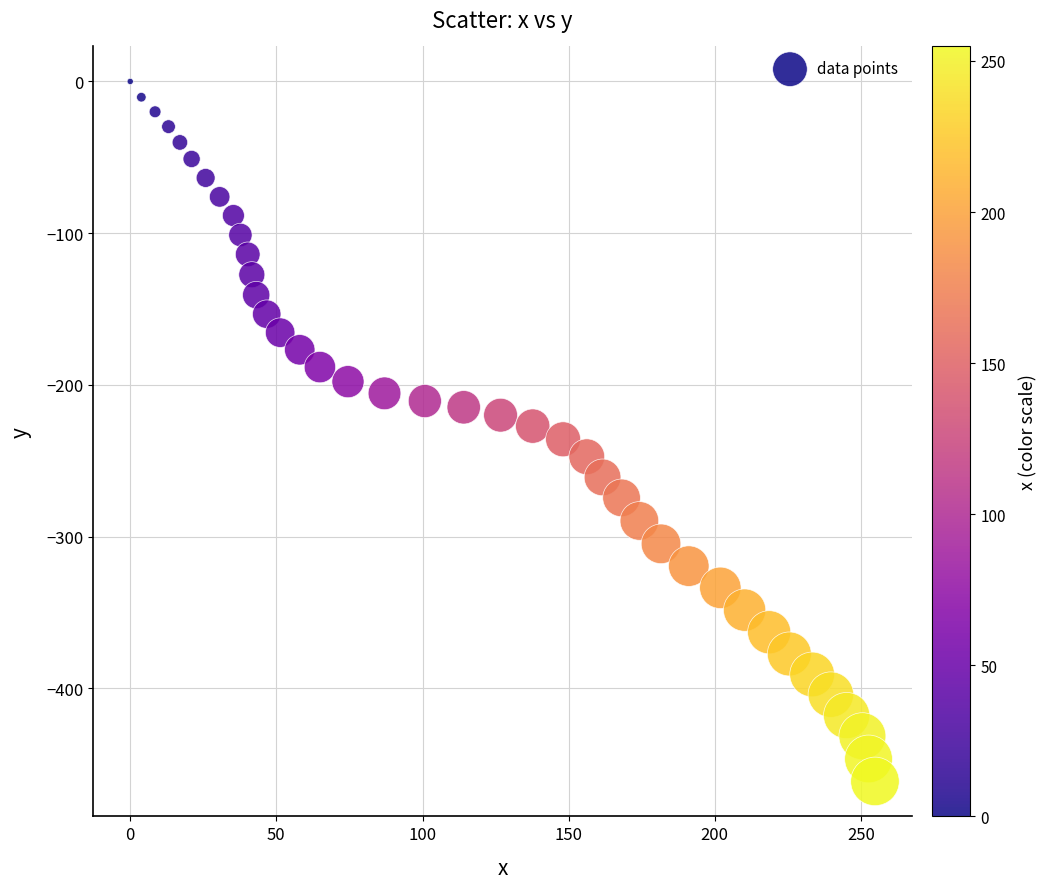

What is the range of Y values (max minus min)?

461.4